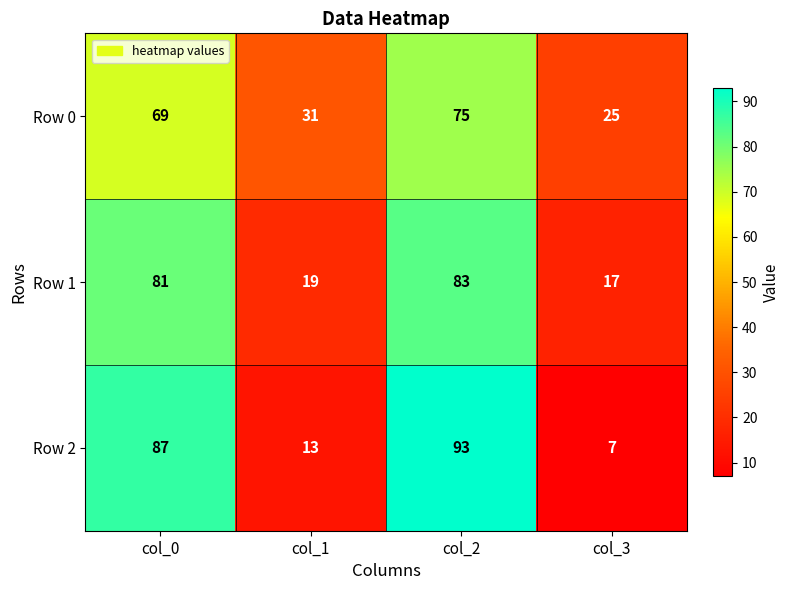

Rank the categories by Row 1 value from lowest to highest.

col_3, col_1, col_0, col_2